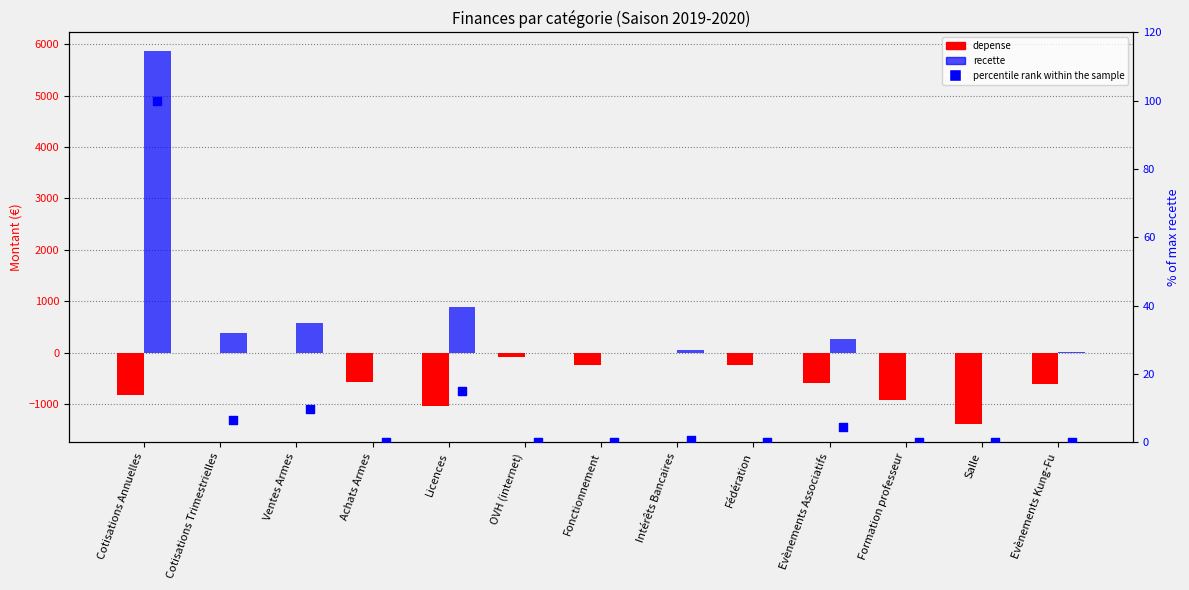

What is the total value across all series at Licences?

-132.9